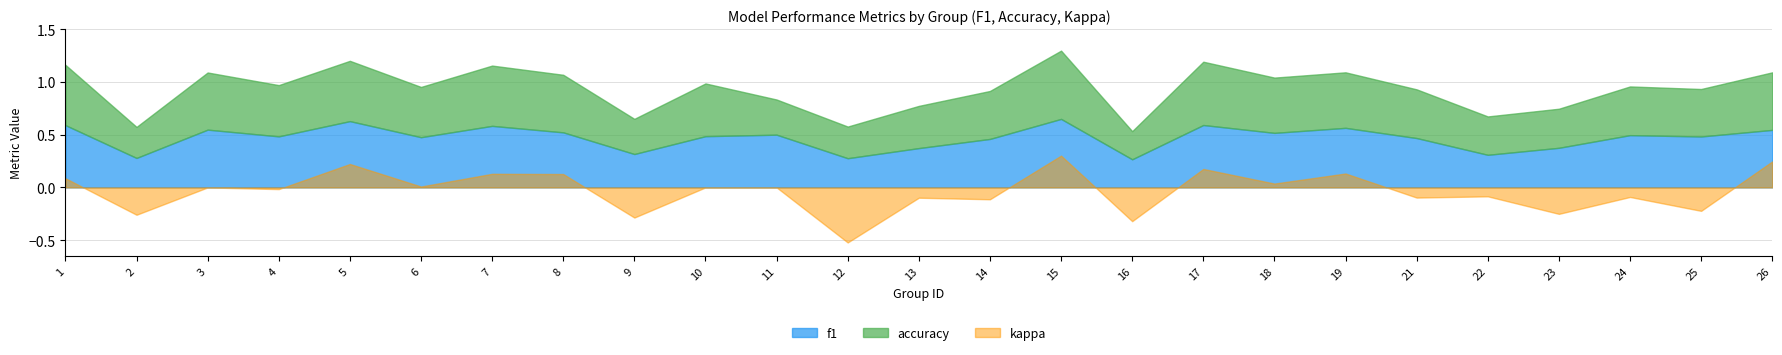

Reading left to right, list all the values displayed in this chart.

f1: 1=0.6	2=0.3	3=0.5	4=0.5	5=0.6	6=0.5	7=0.6	8=0.5	9=0.3	10=0.5	11=0.5	12=0.3	13=0.4	14=0.5	15=0.6	16=0.3	17=0.6	18=0.5	19=0.6	21=0.5	22=0.3	23=0.4	24=0.5	25=0.5	26=0.5
accuracy: 1=0.6	2=0.3	3=0.5	4=0.5	5=0.6	6=0.5	7=0.6	8=0.5	9=0.3	10=0.5	11=0.3	12=0.3	13=0.4	14=0.5	15=0.6	16=0.3	17=0.6	18=0.5	19=0.5	21=0.5	22=0.4	23=0.4	24=0.5	25=0.5	26=0.5
kappa: 1=0.1	2=-0.3	3=0.0	4=-0.0	5=0.2	6=0.0	7=0.1	8=0.1	9=-0.3	10=0.0	11=0.0	12=-0.5	13=-0.1	14=-0.1	15=0.3	16=-0.3	17=0.2	18=0.0	19=0.1	21=-0.1	22=-0.1	23=-0.3	24=-0.1	25=-0.2	26=0.2